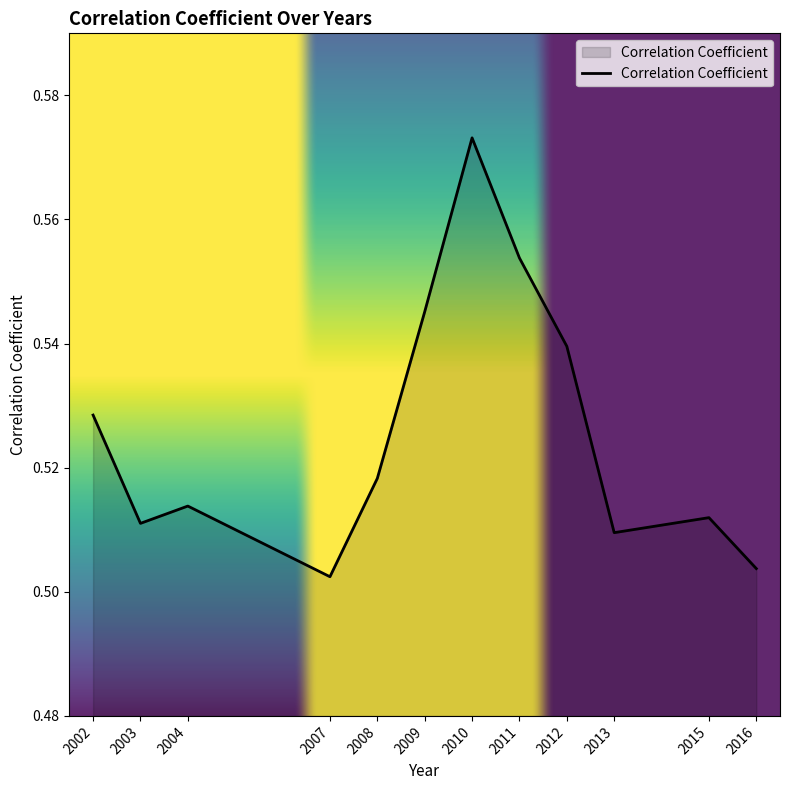

At which category does the data reach its first local peak?

2004